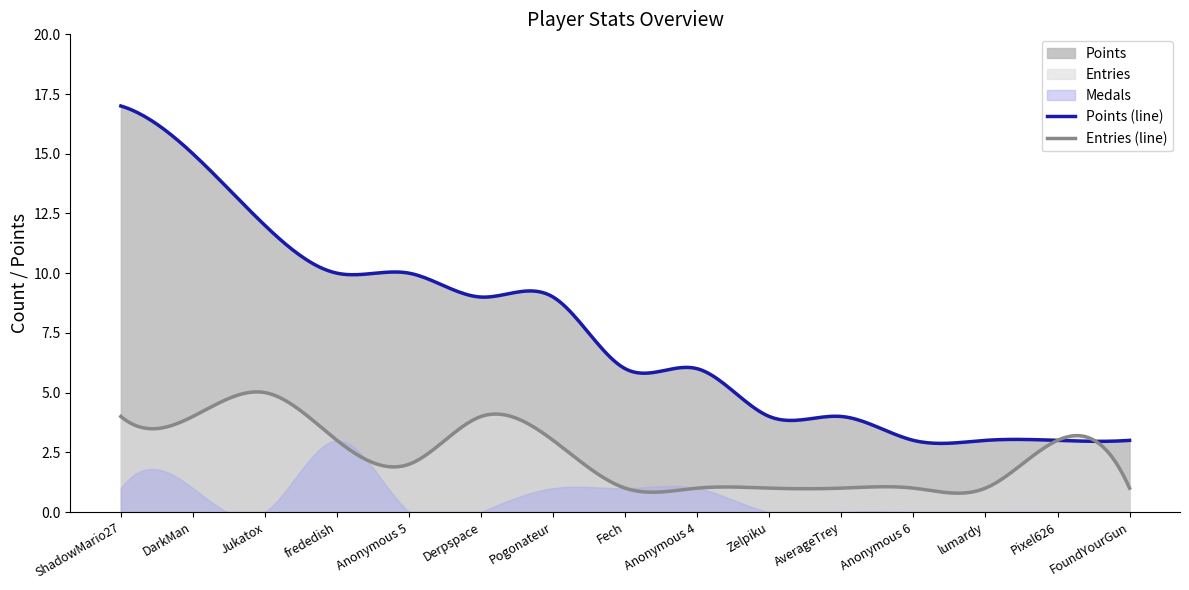

The Points (line) series shows 0.7 at FoundYourGun. True or false?

False